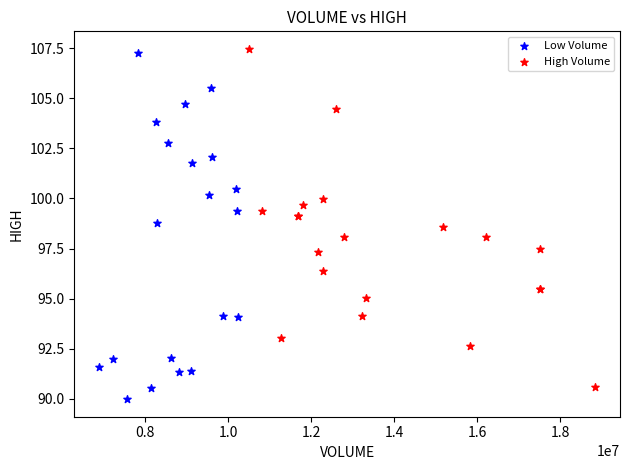

What are all the series names shown in the legend?

Low Volume, High Volume